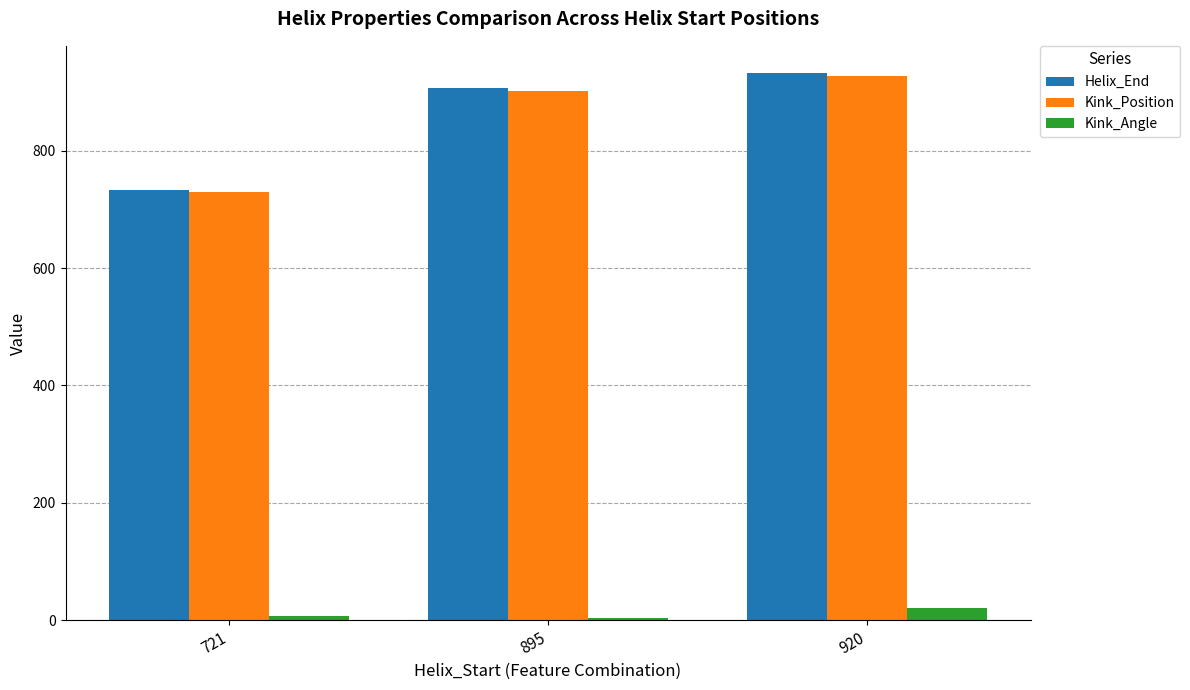

What is the maximum value for Kink_Angle?

20.2